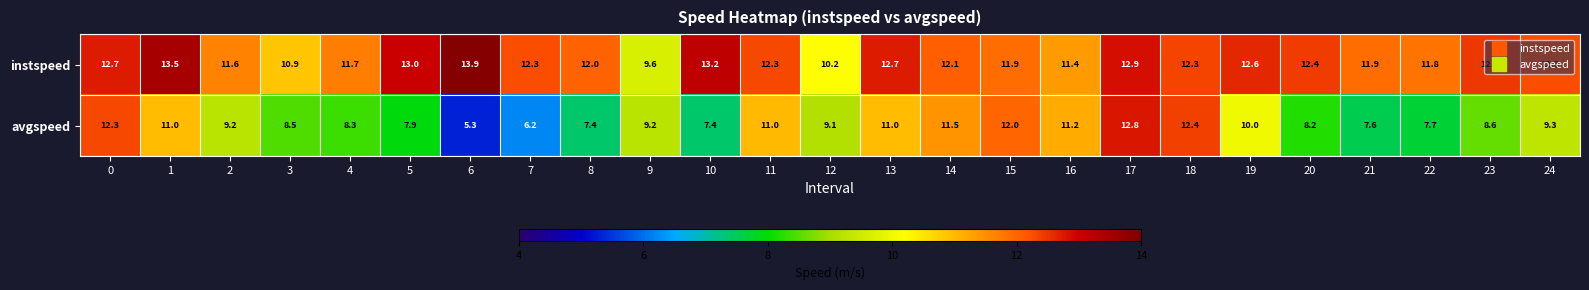

True or false: avgspeed has a value of 9.2 at 2.

True